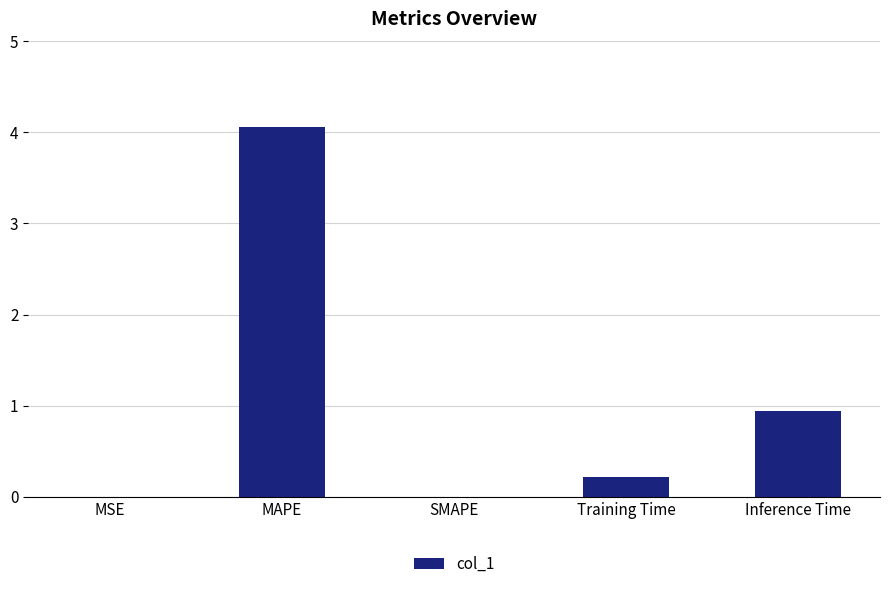

What is the maximum value shown in the chart?

4.1